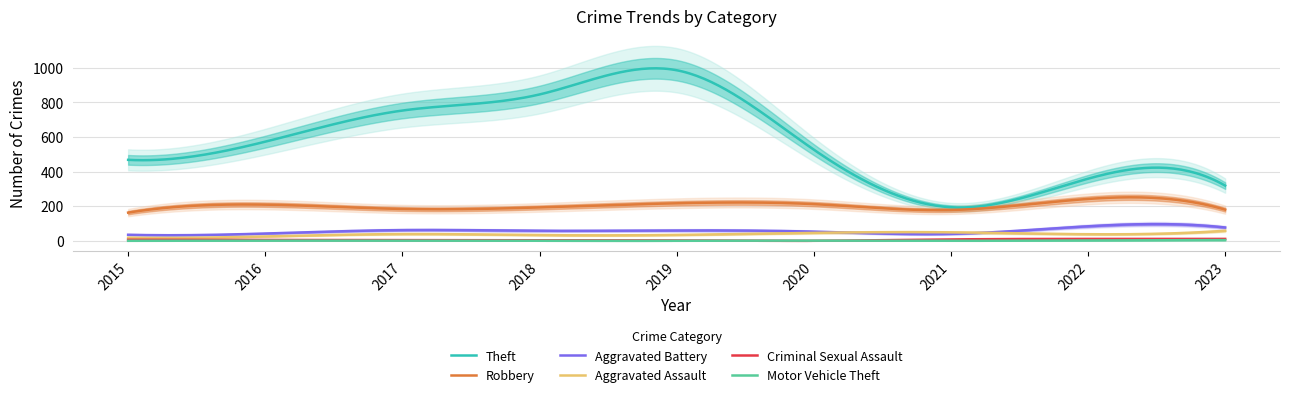

Which series has the largest total across all categories?

Theft